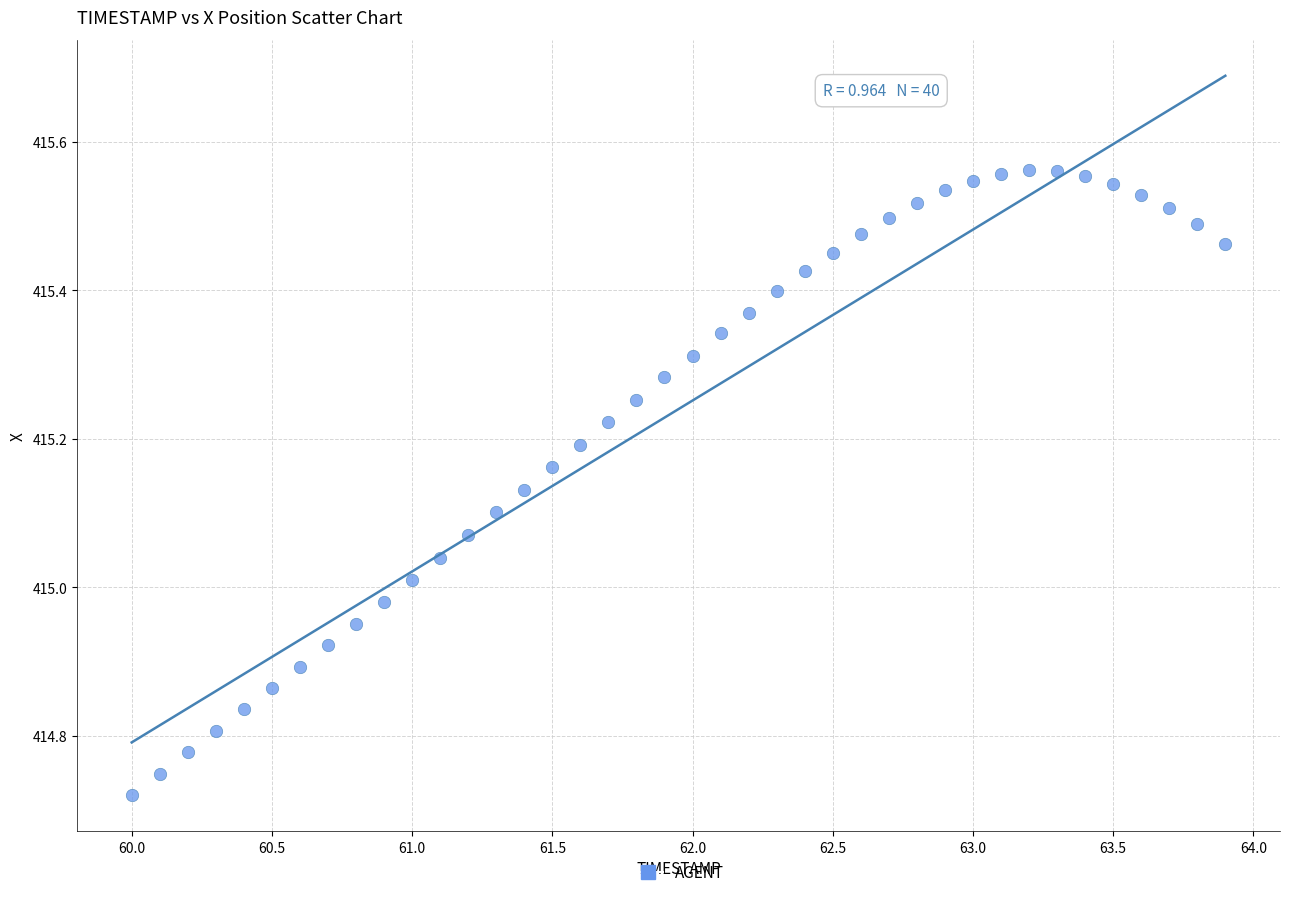

How many data points are displayed?

40